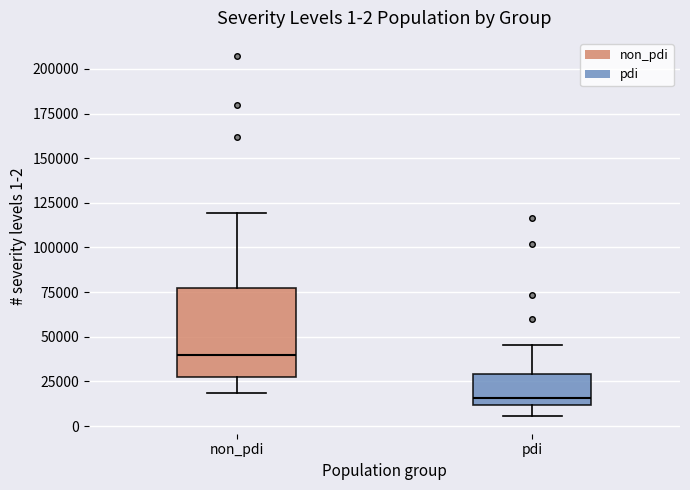

Which box is the tallest, from its lower edge to its upper edge?

non_pdi